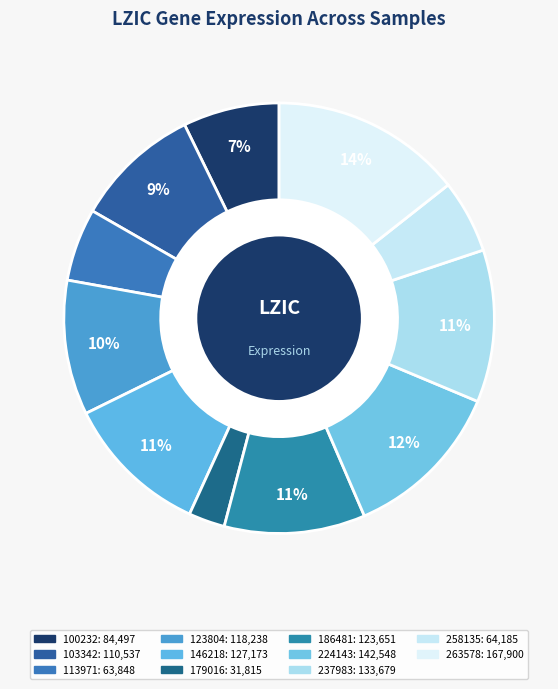

Is there a majority slice in this chart?

No